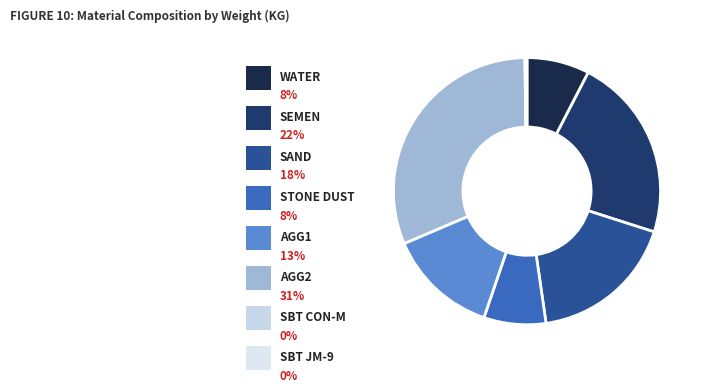

What percentage is the AGG1 slice, to the nearest percent?

13%